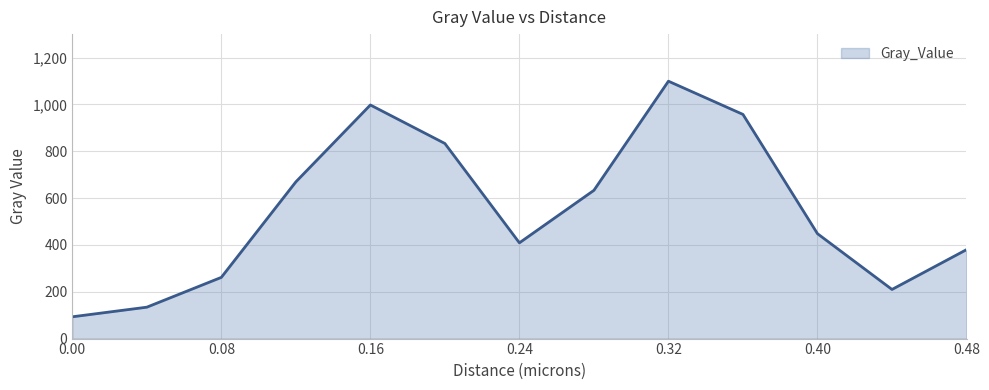

What is the difference between the maximum and minimum values?

1005.9